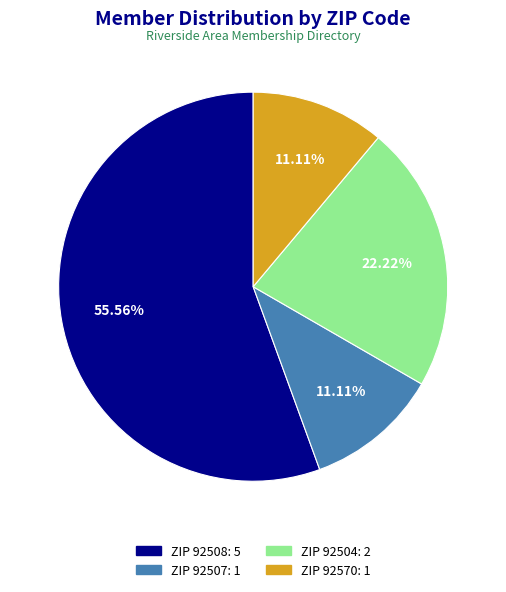

How many segments does this pie chart have?

4